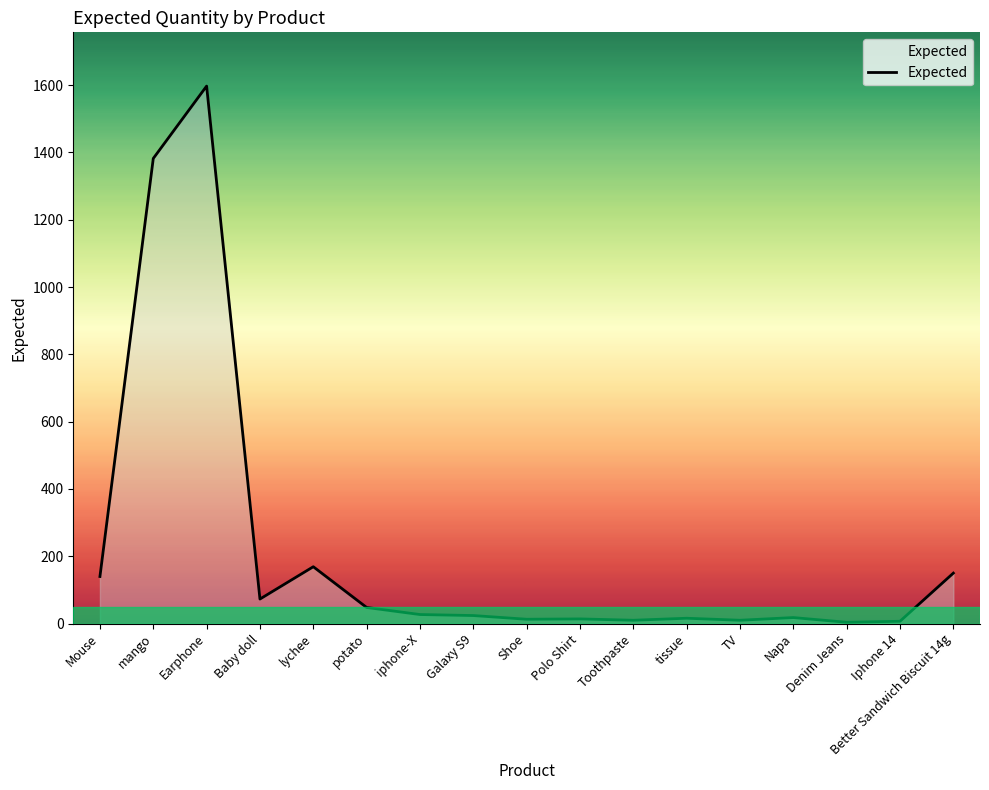

Which has a higher value, Baby doll or lychee?

lychee